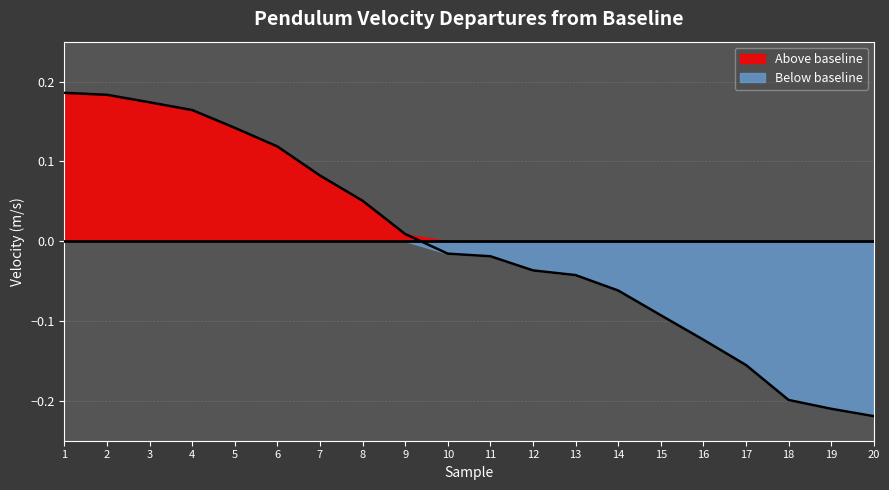

Which category has the highest value across all series?

1